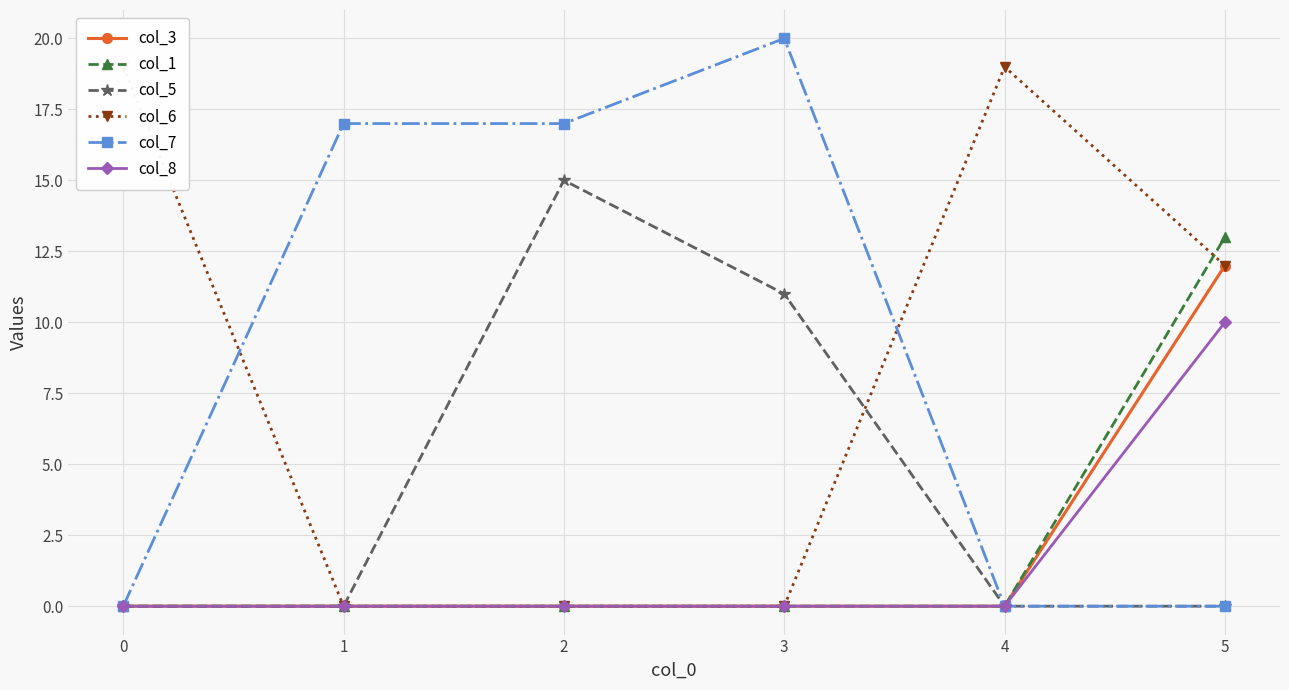

True or false: col_1 has a value of 0 at 2.

True